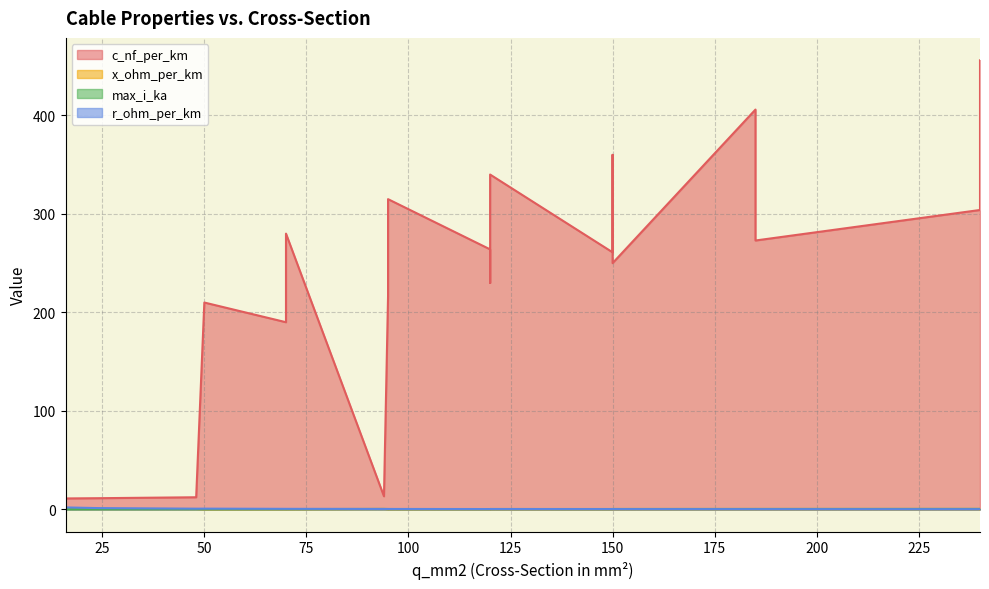

What is the smallest value displayed?

0.1